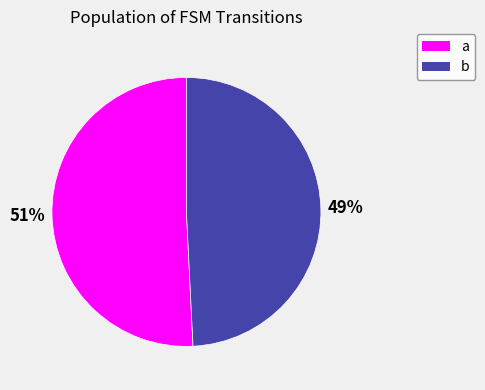

Count the number of slices in the pie.

2